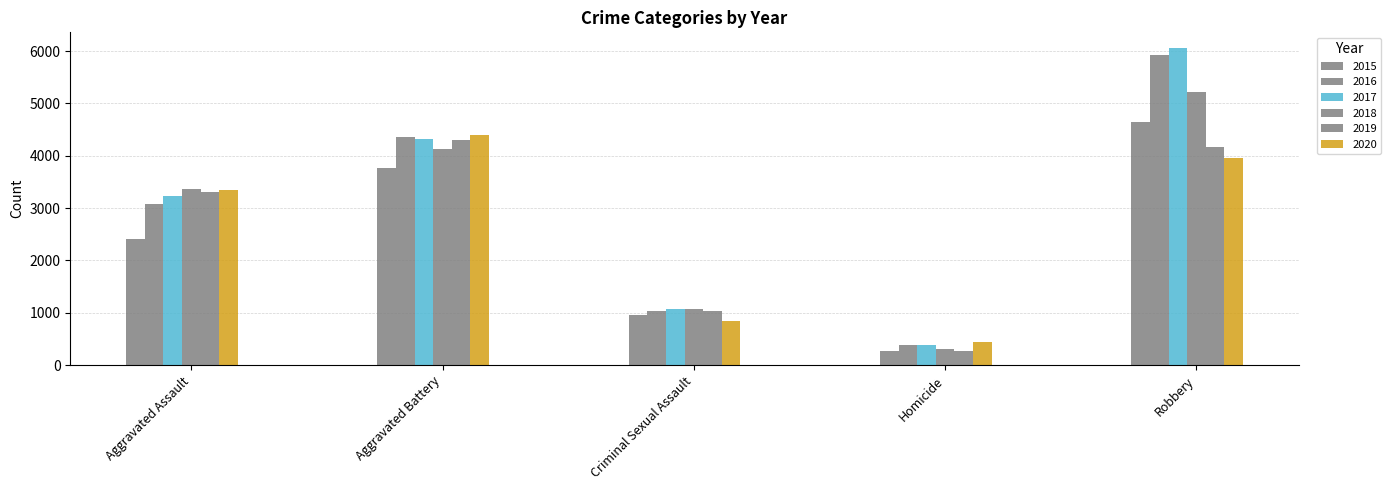

Which category has the lowest value in the 2019 series?

Homicide